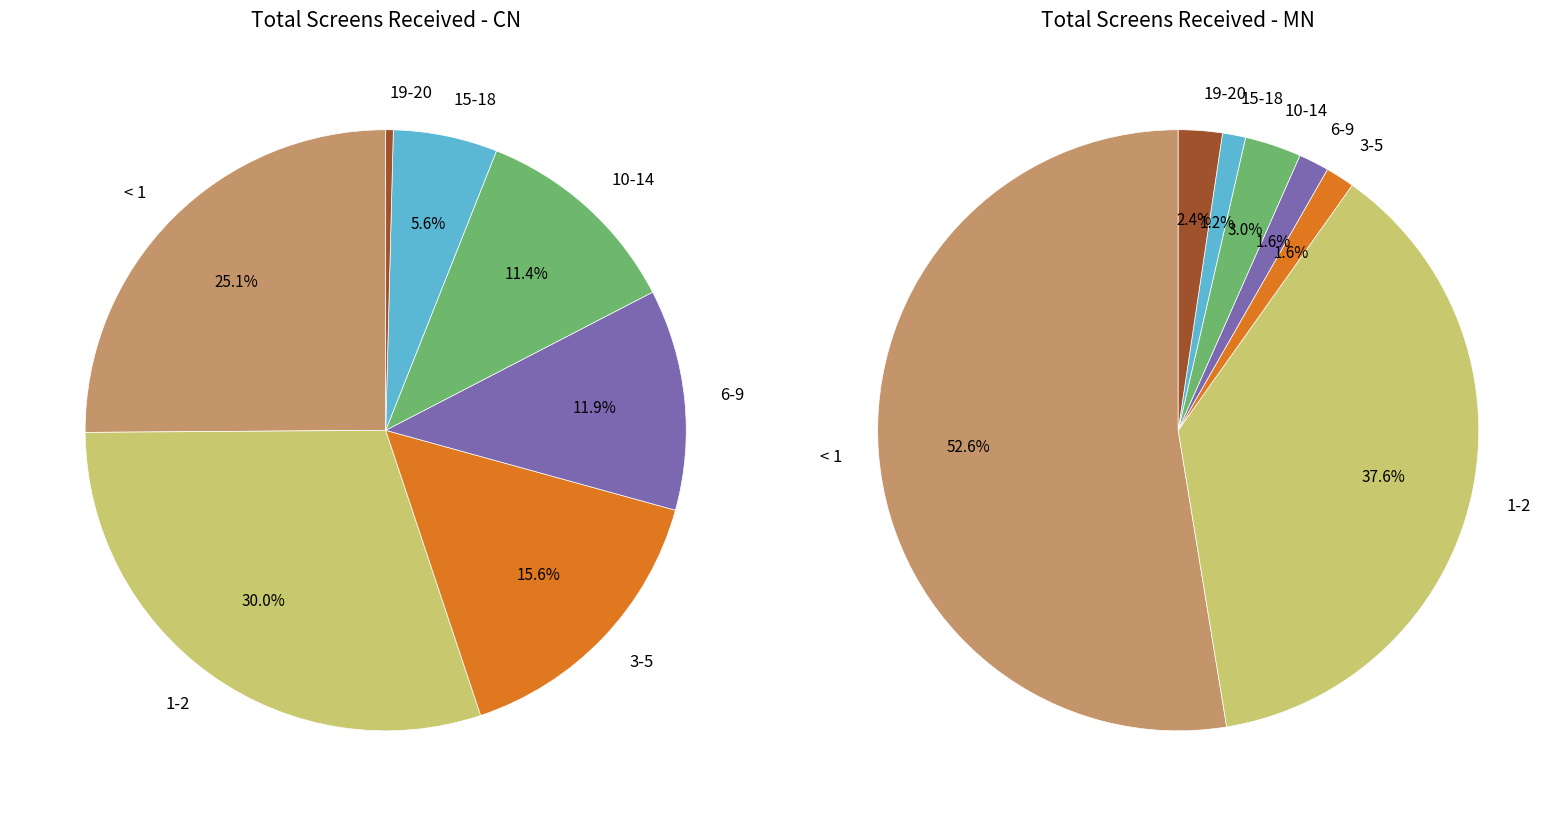

To the nearest percent, what is the combined percentage of < 1 and 10-14?

56%